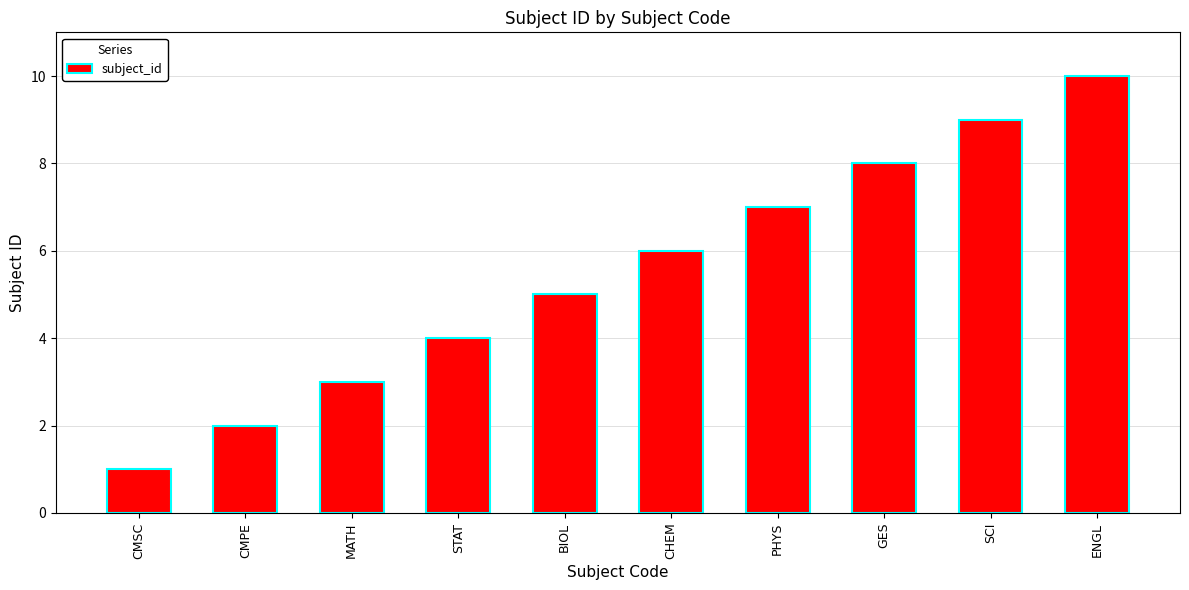

Is it true that the value at CHEM is 6?

True